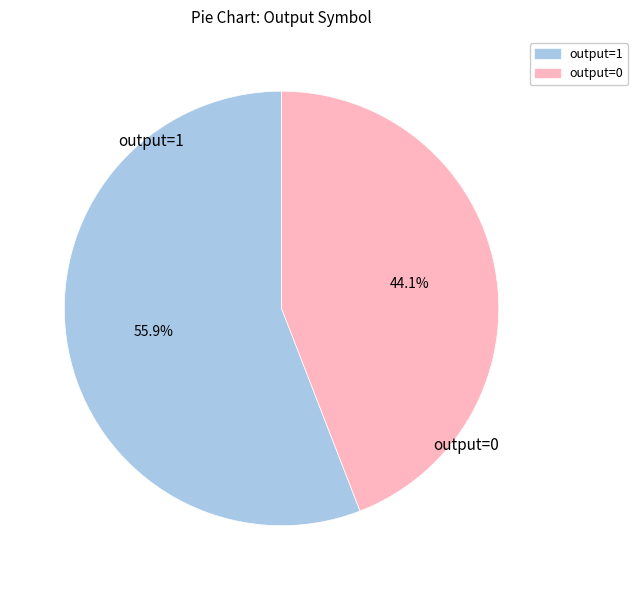

What percentage is NOT represented by output=0?

55.9%